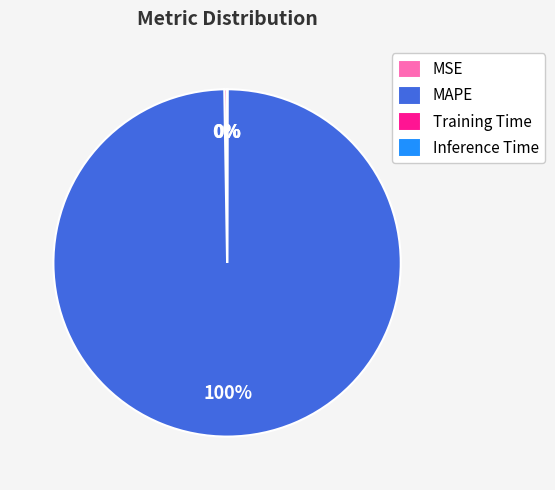

To the nearest percent, what percentage of the pie is MAPE?

100%